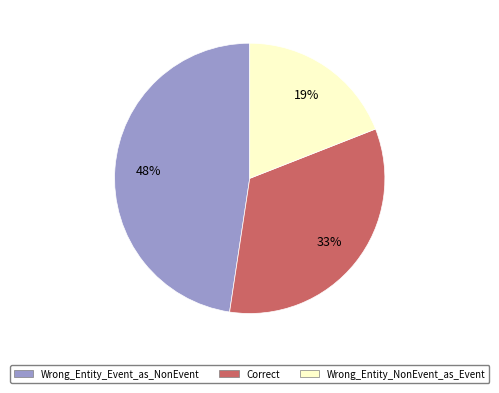

Between Wrong_Entity_NonEvent_as_Event and Wrong_Entity_Event_as_NonEvent, which is larger?

Wrong_Entity_Event_as_NonEvent